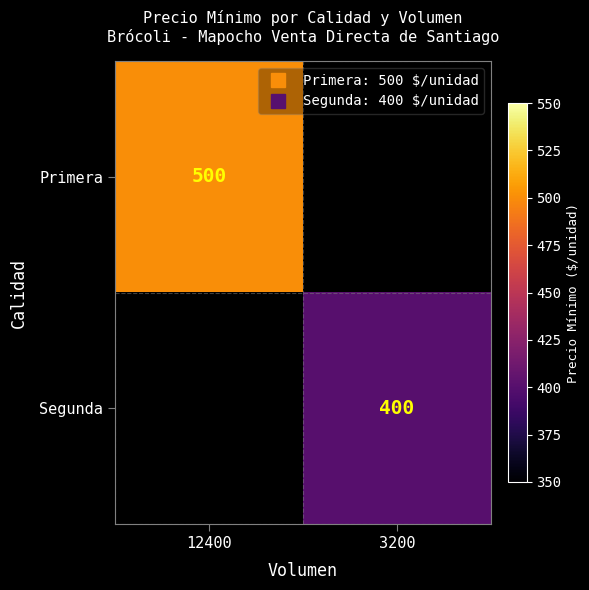

List the labels in order of Segunda value, largest first.

12400, 3200